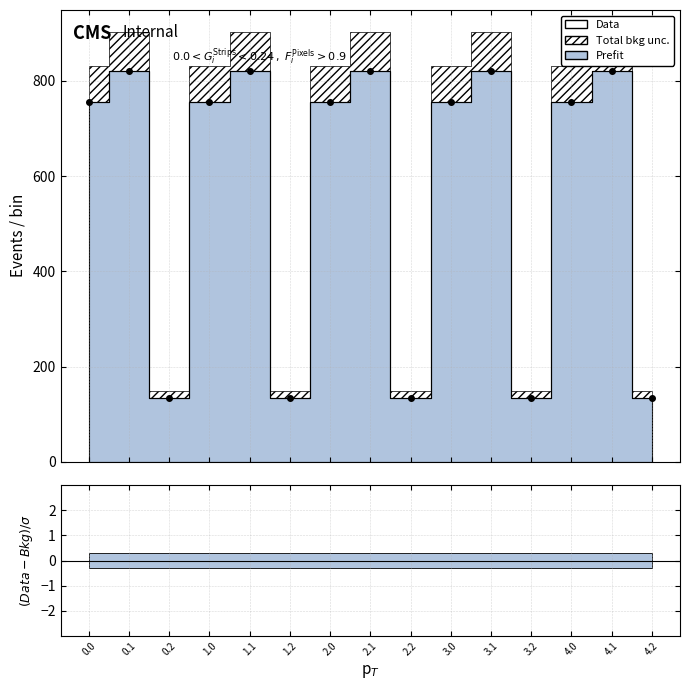

The chart shows a value of 223.1 at 2.2. True or false?

False